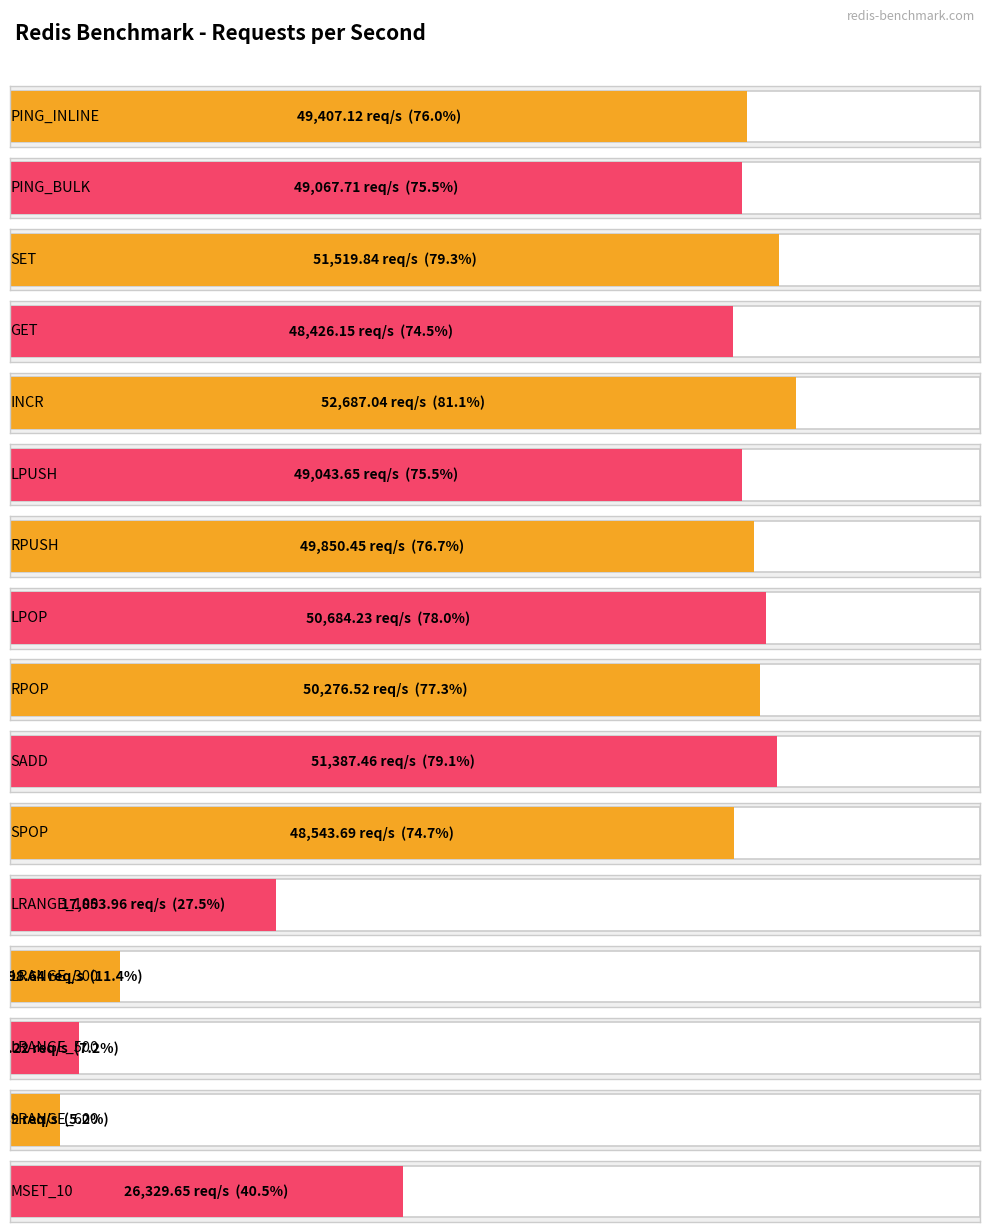

What is the difference between the second highest and minimum values?

48166.9